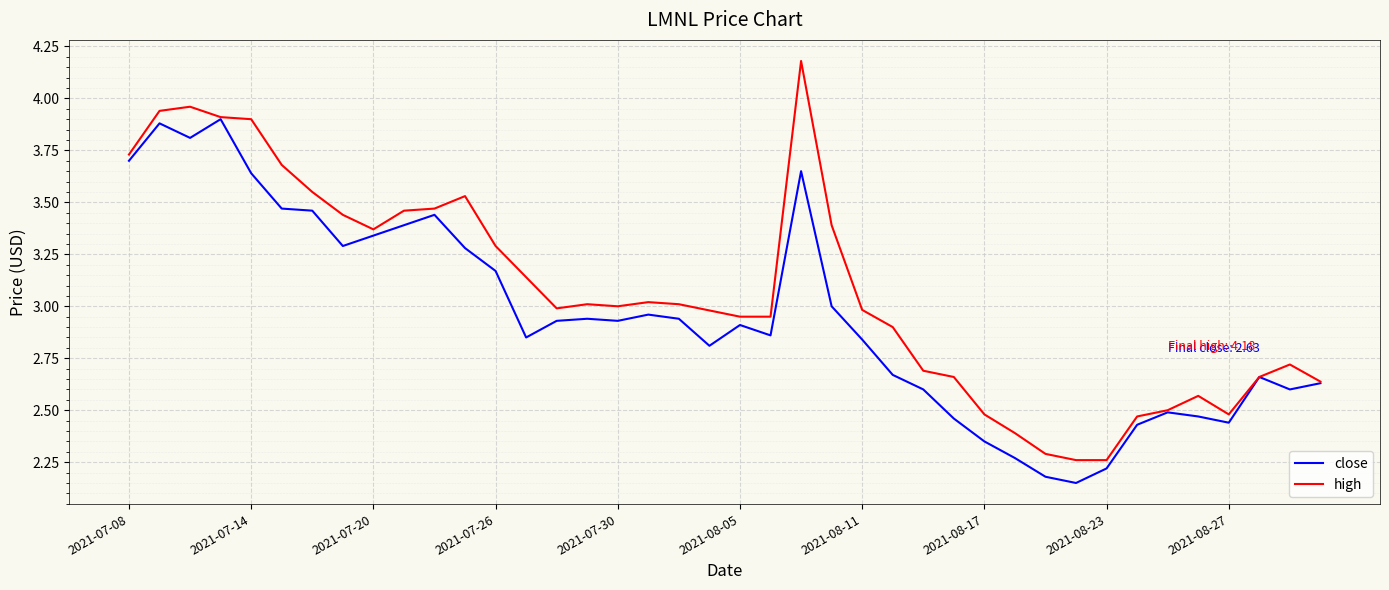

What is the maximum value for high?

4.2